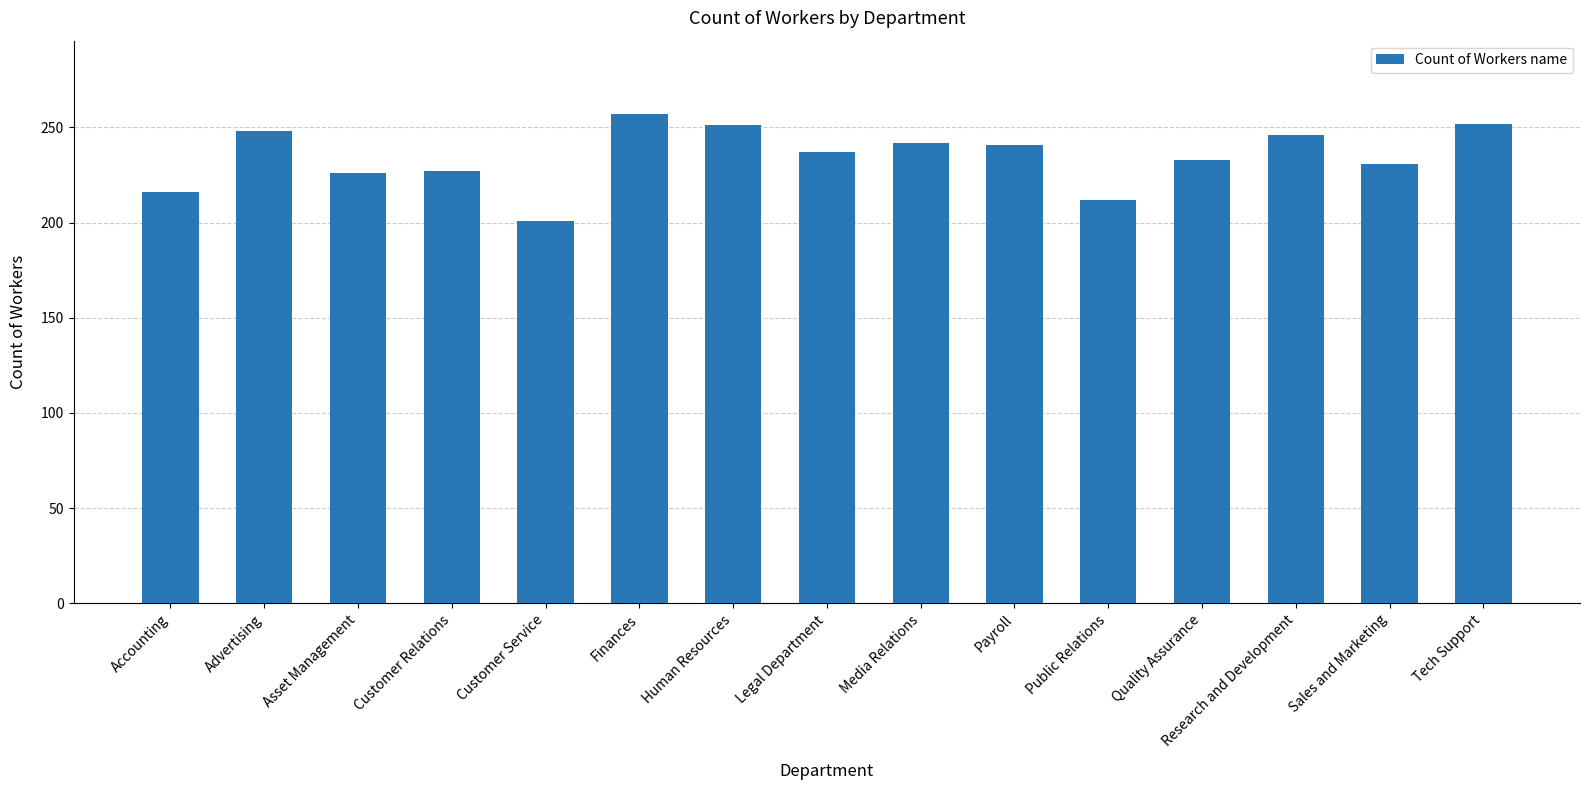

What is the difference between the values at Customer Service and Quality Assurance?

32